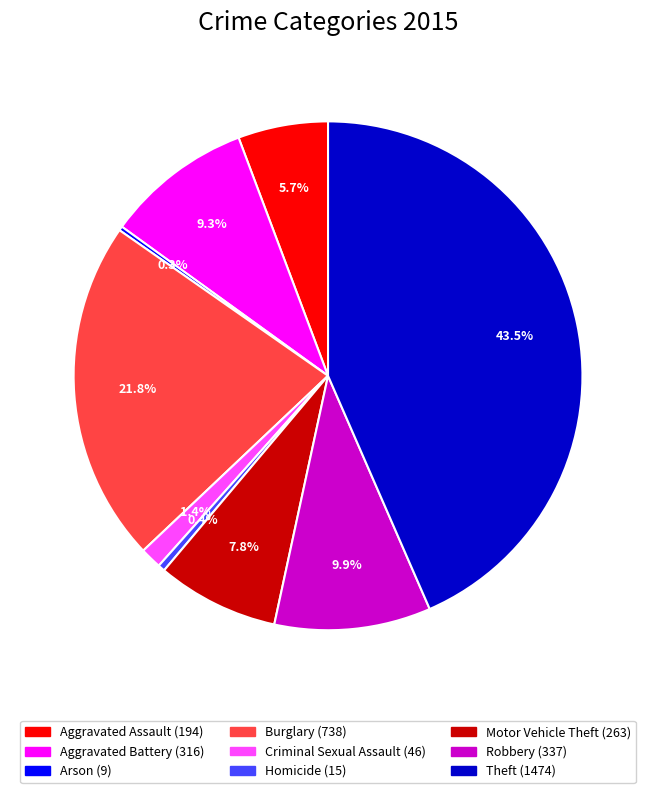

Approximately how many times larger is the value at Theft compared to Robbery?

4.4